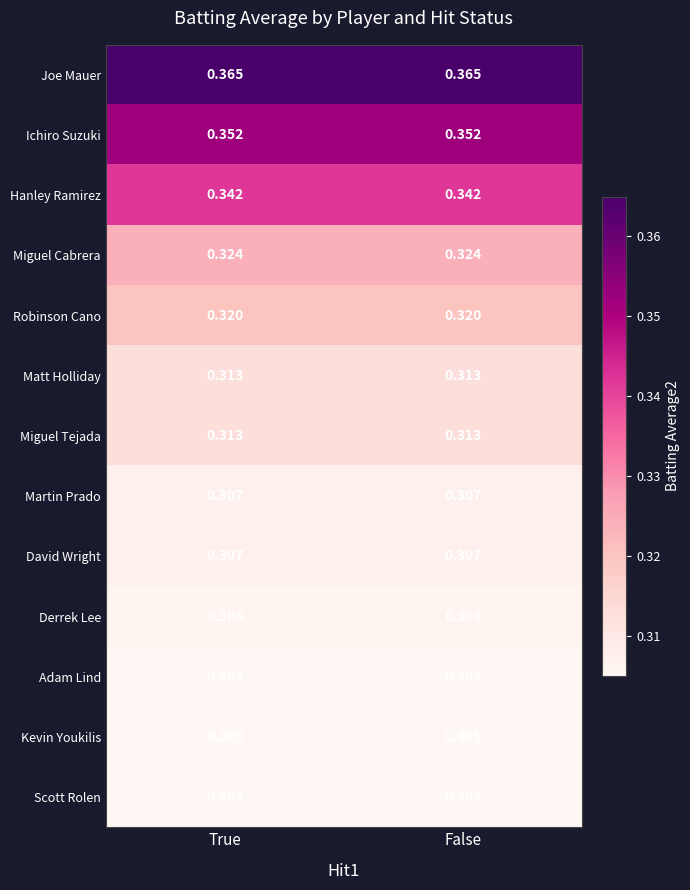

Which series has the largest total across all categories?

Joe Mauer